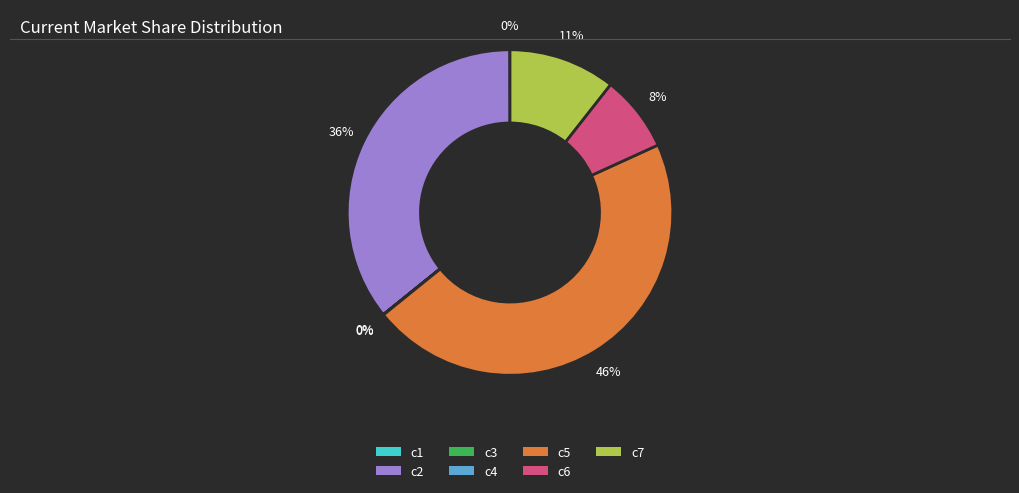

Is there a majority slice in this chart?

No